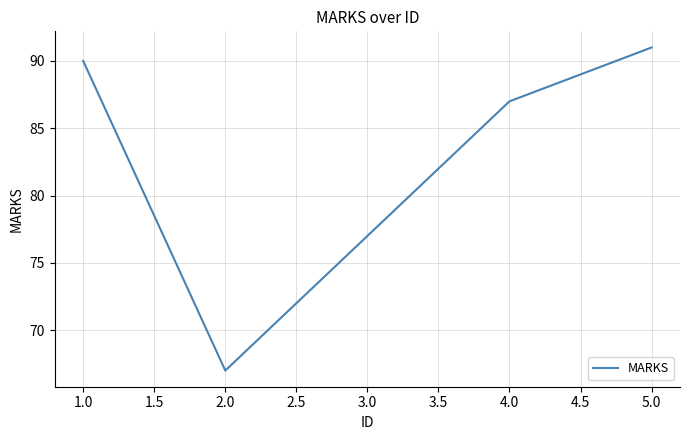

What is the approximate value at 1.0, to the nearest 10?

90